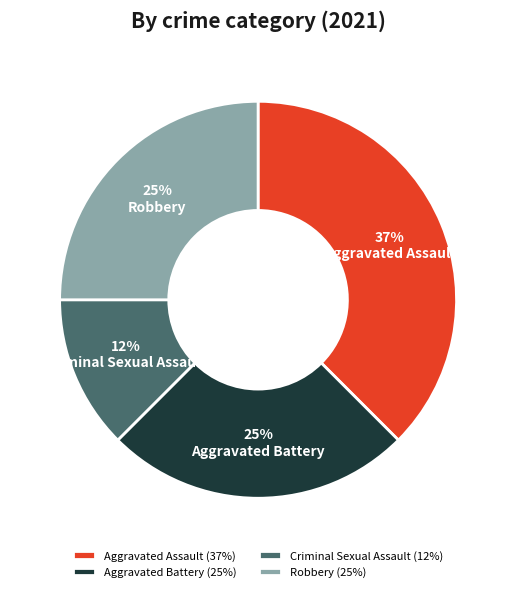

Do Aggravated Assault (37%) and Robbery (25%) together represent more than half of the pie?

Yes